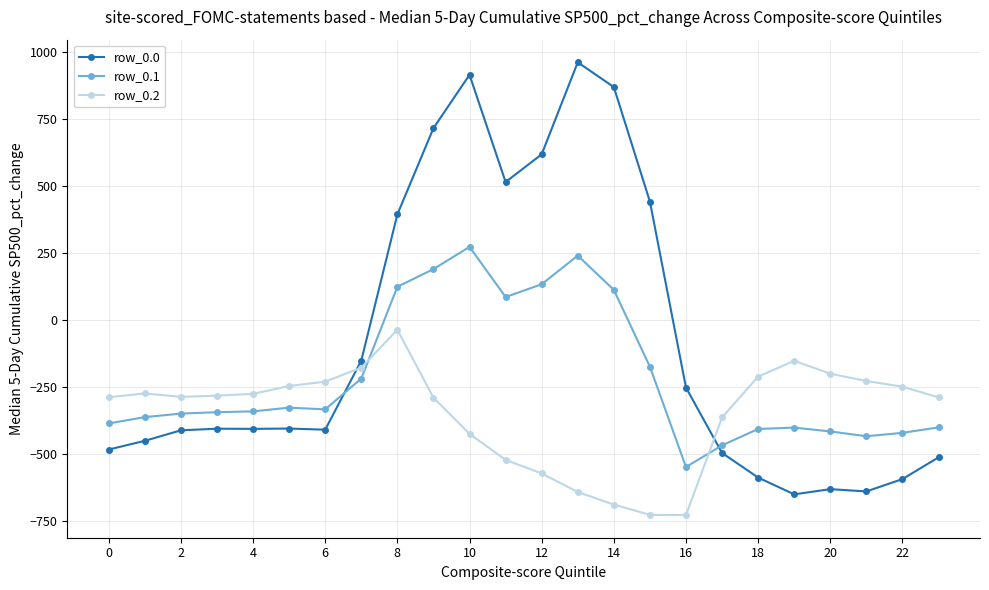

Which series has the largest total across all categories?

row_0.0